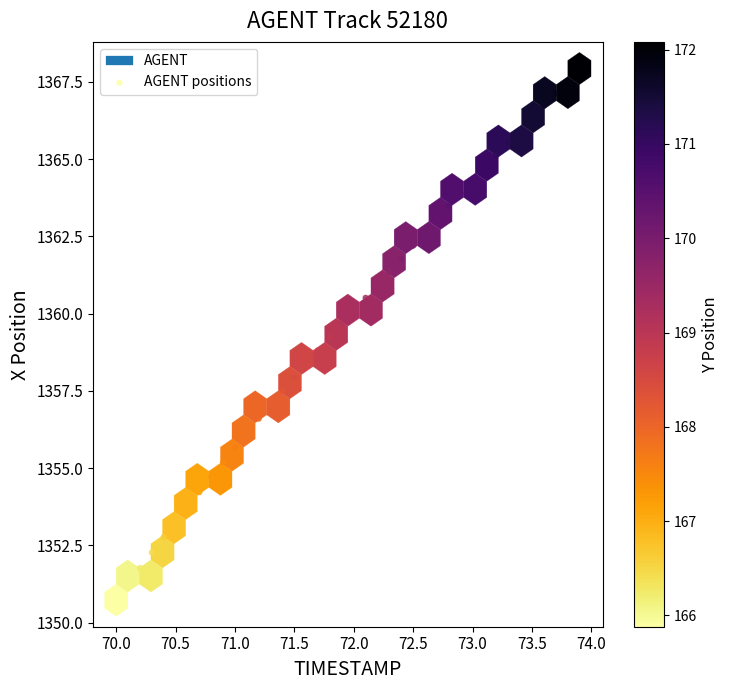

What is the range of Y values (max minus min)?

17.2